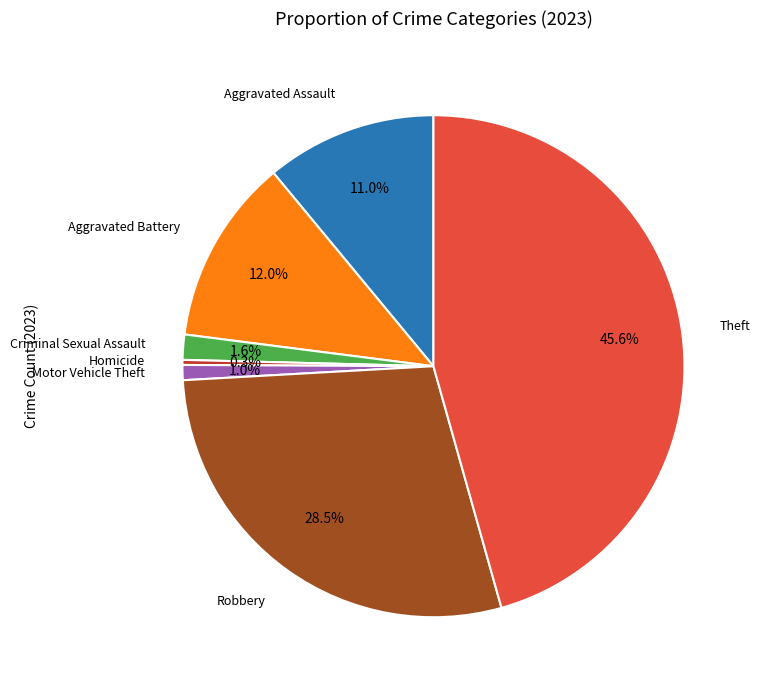

How many segments does this pie chart have?

7